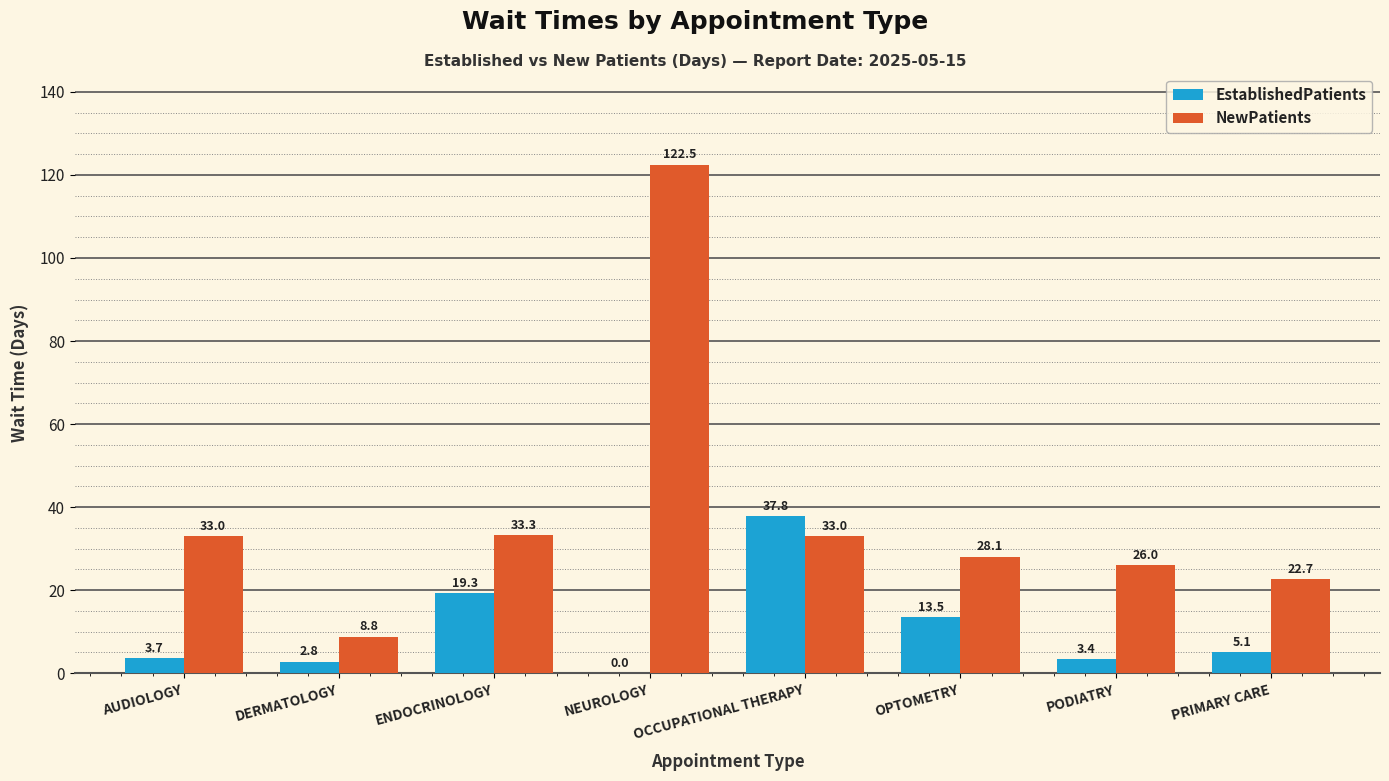

How many groups of bars are there?

8